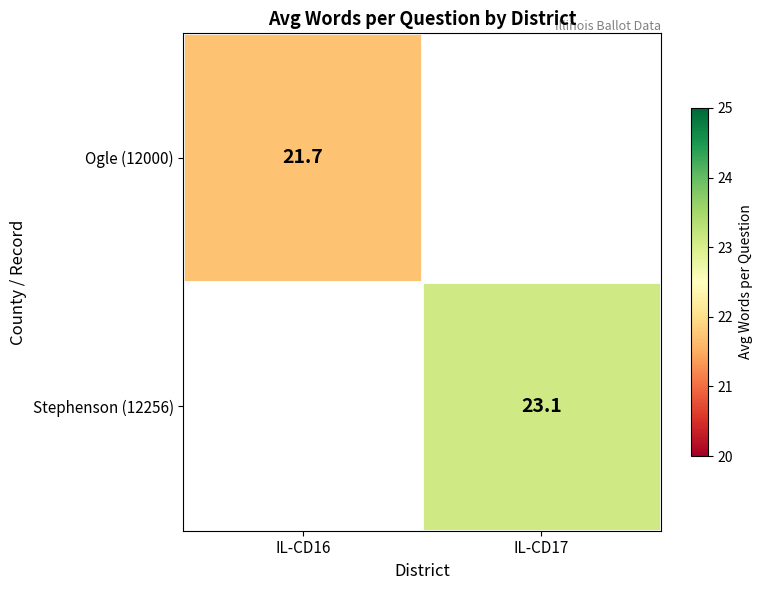

The Ogle (12000) series shows 30.1 at IL-CD16. True or false?

False